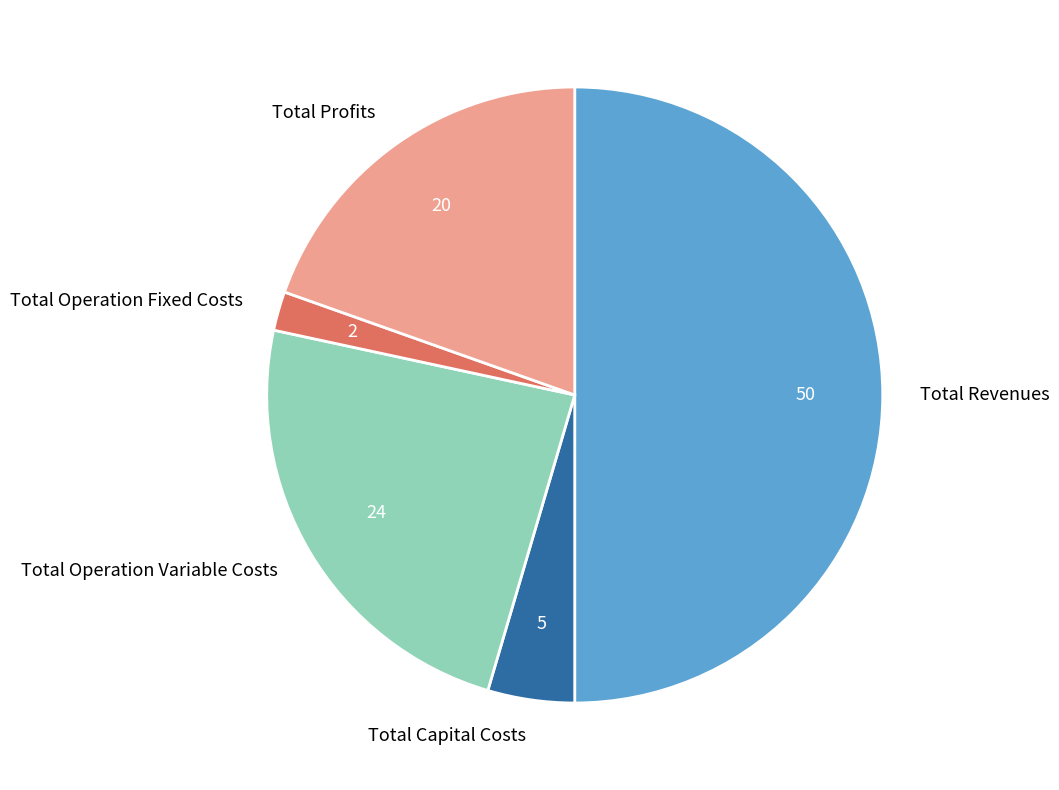

Which category has the smallest portion of the pie?

Total Operation Fixed Costs